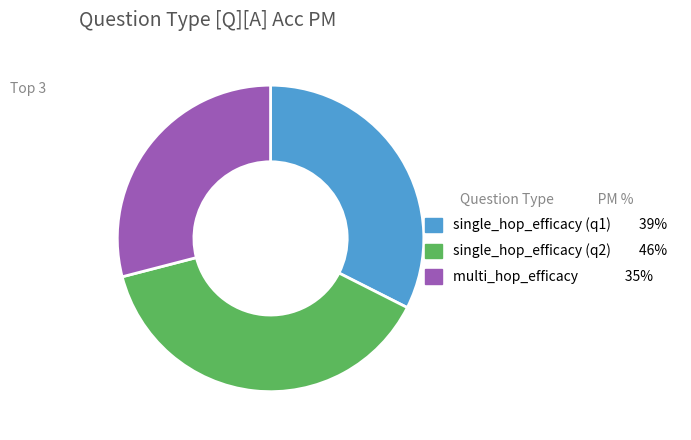

Does any single category account for the majority?

No